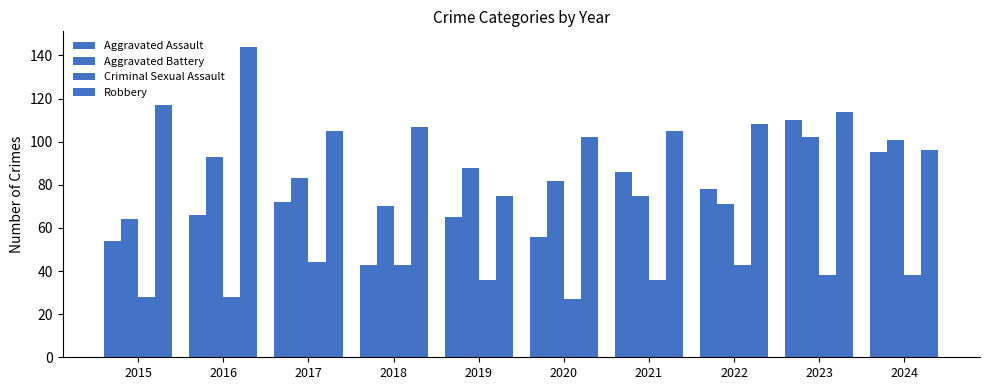

How many values in the Aggravated Assault series are below 72?

5